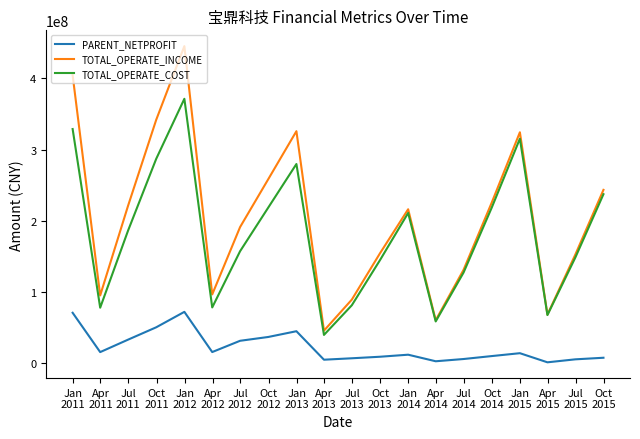

What is the difference between the second highest and minimum values in the TOTAL_OPERATE_INCOME series?

358658712.7